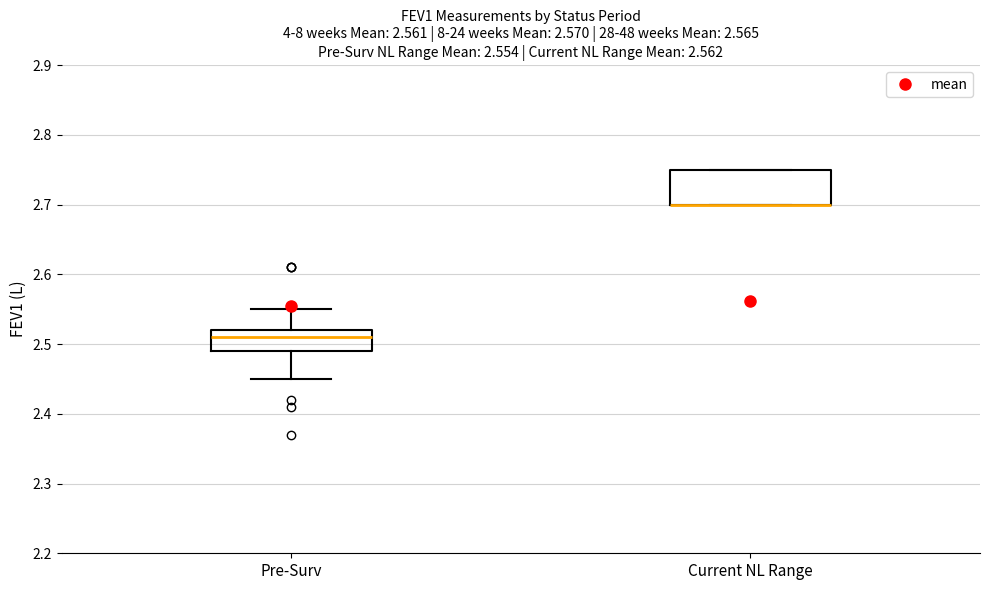

Comparing the boxes themselves (not the whiskers), which one is the tallest?

Current NL Range